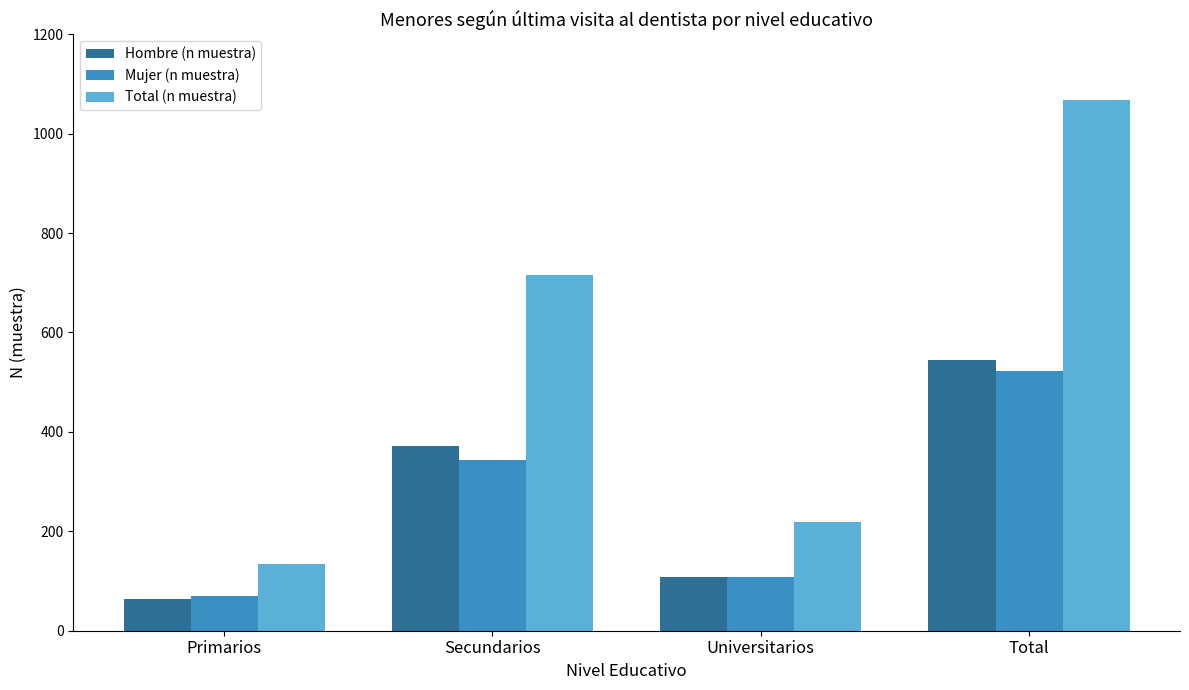

How many groups of bars are there?

4